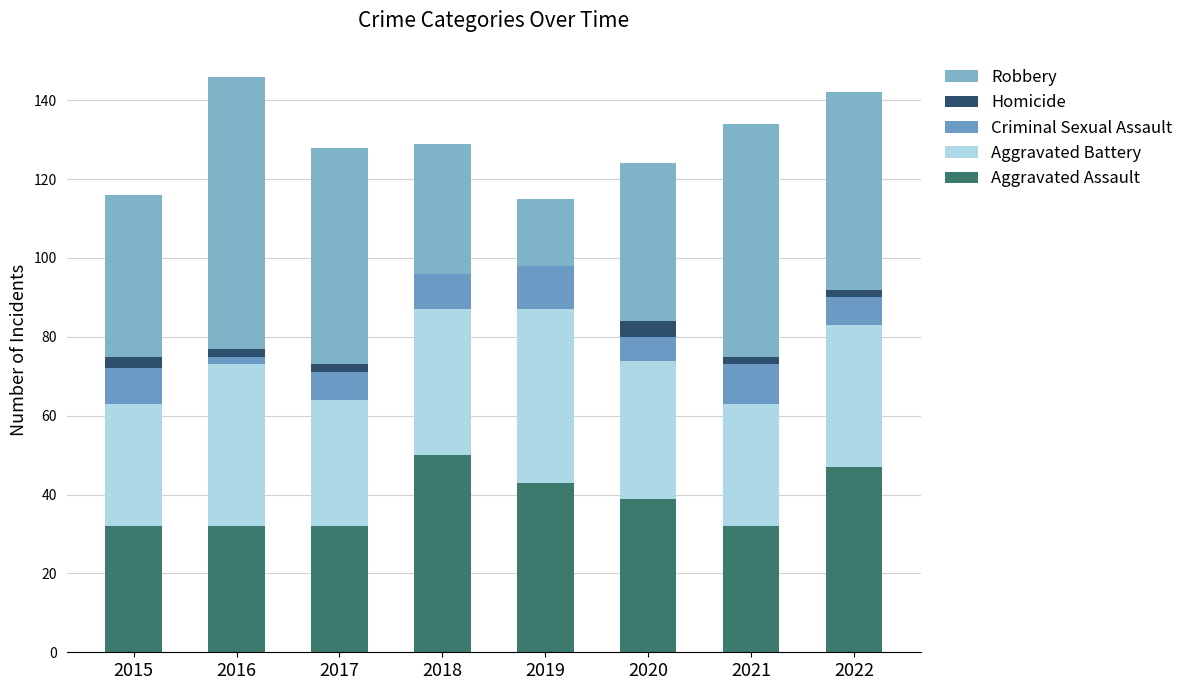

Rank the categories by Criminal Sexual Assault value from lowest to highest.

2016, 2020, 2017, 2022, 2015, 2018, 2021, 2019